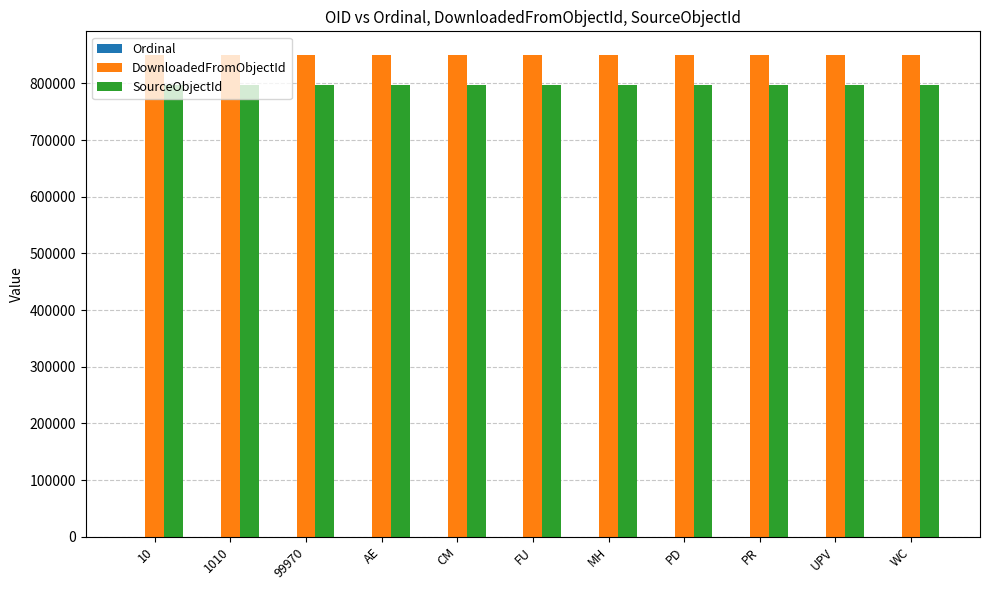

The value of SourceObjectId at 99970 is 797911. True or false?

True